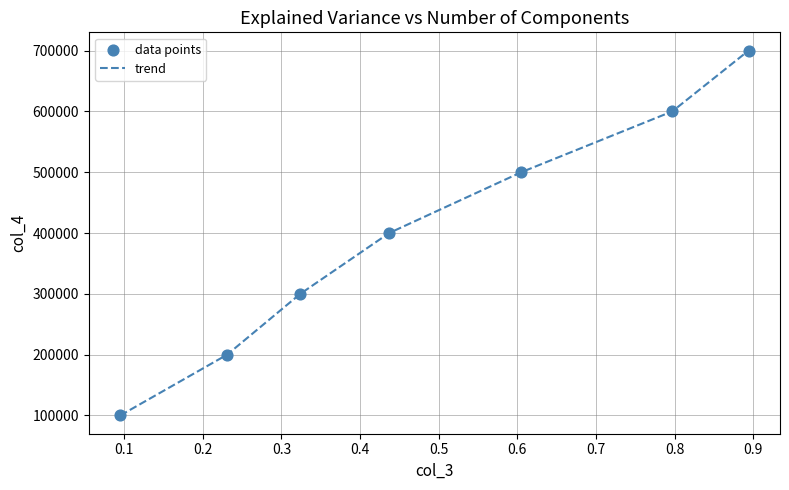

What is the average value?

400000